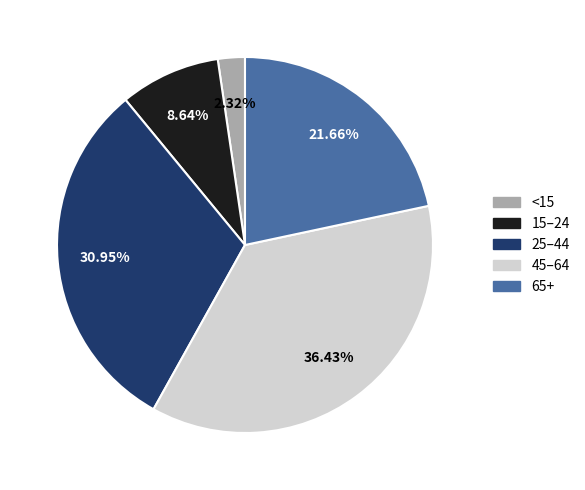

Which has a higher value, 15–24 or 65+?

65+